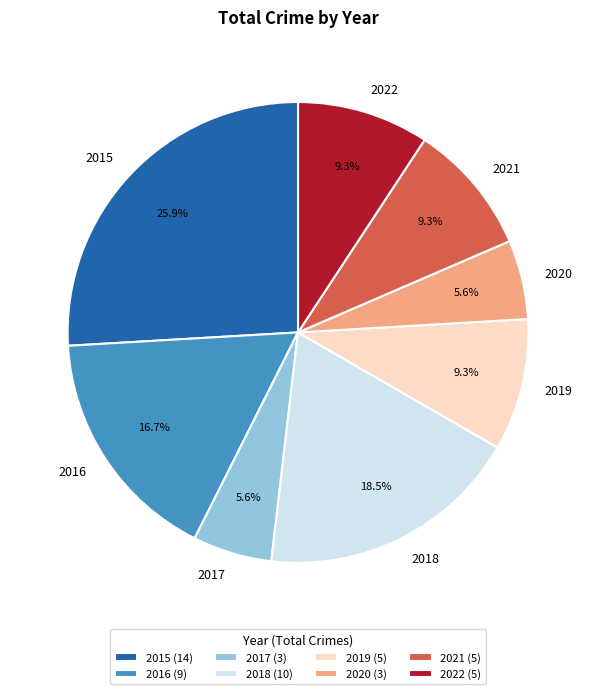

How much of the chart is everything except 2018?

81.5%